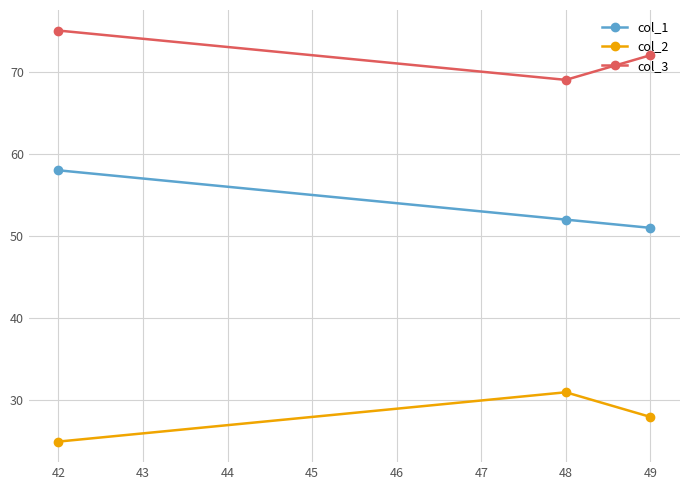

What is the sum of all col_3 values?

216